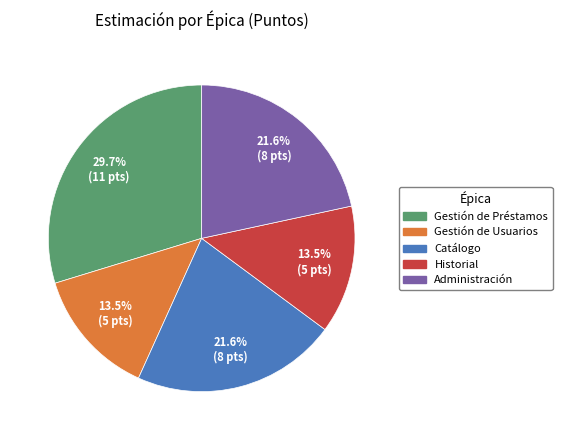

Is there any slice that represents more than half of the pie?

No